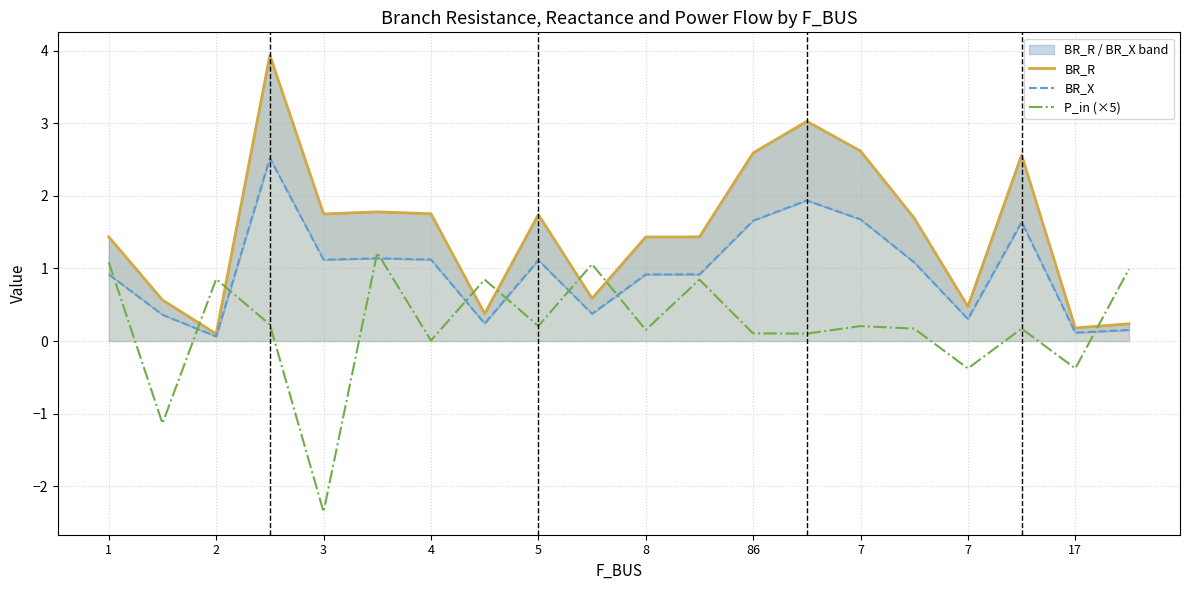

What is the difference between the second highest and minimum values in the BR_R series?

2.9